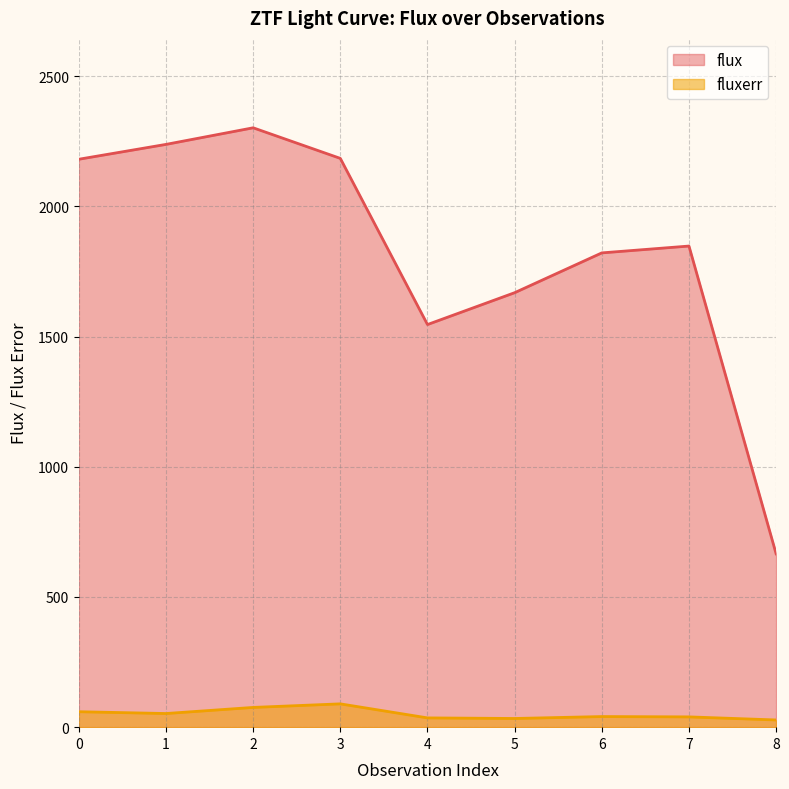

Does the chart display data point markers on the line(s)?

No